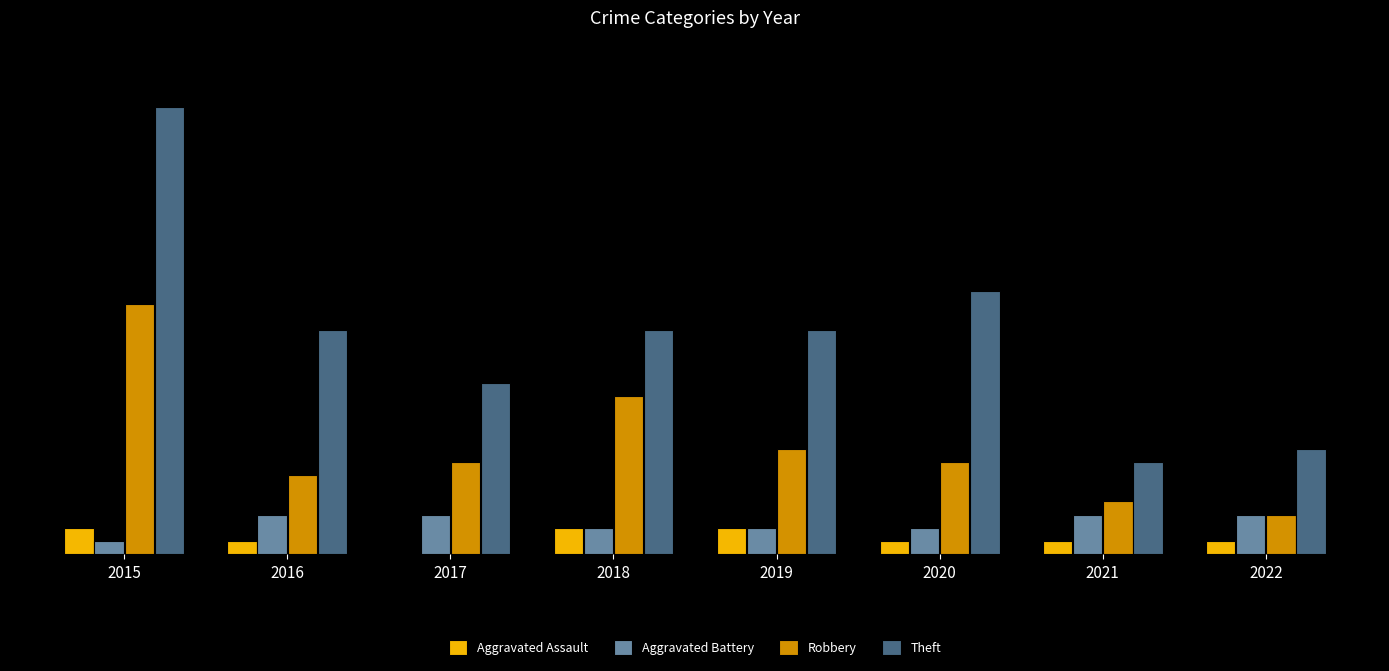

Are the bars grouped side by side (vs. stacked)?

Yes